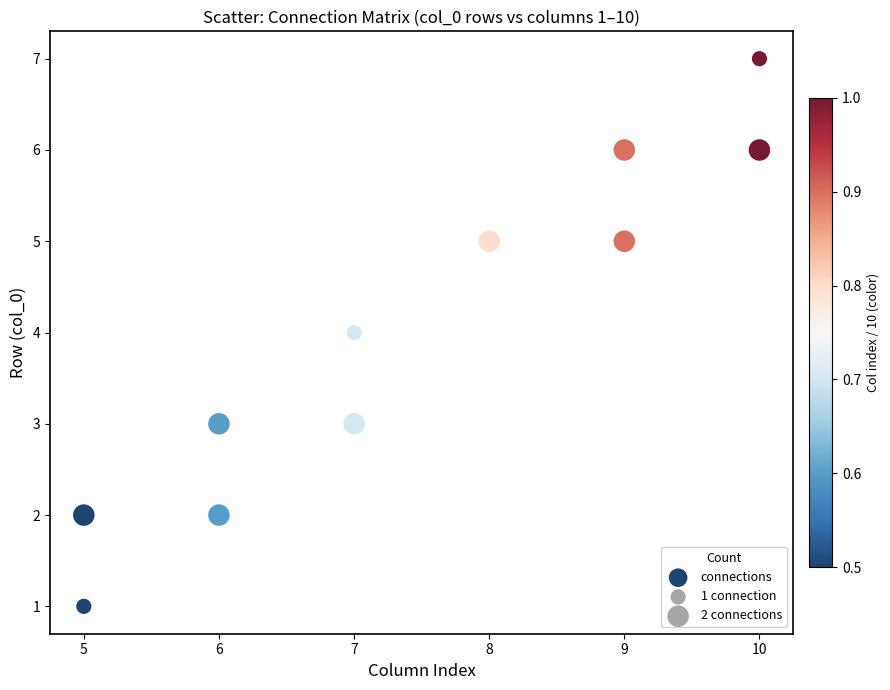

What is the range of Y values (max minus min)?

6